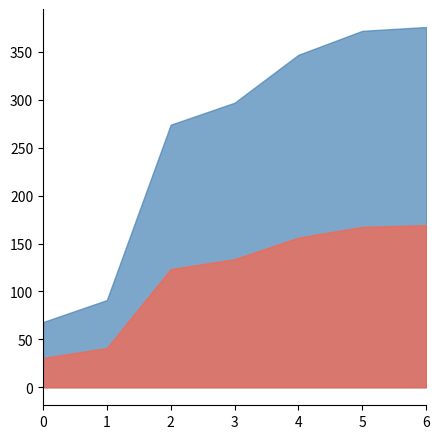

What is the difference between the highest and lowest values at 0?

37.4